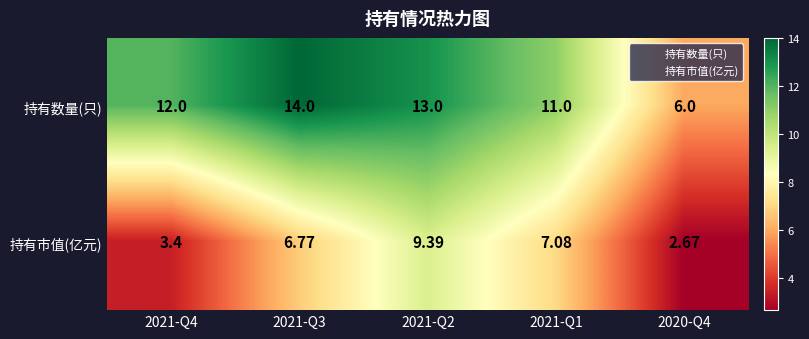

Which series has the largest total across all categories?

持有数量(只)